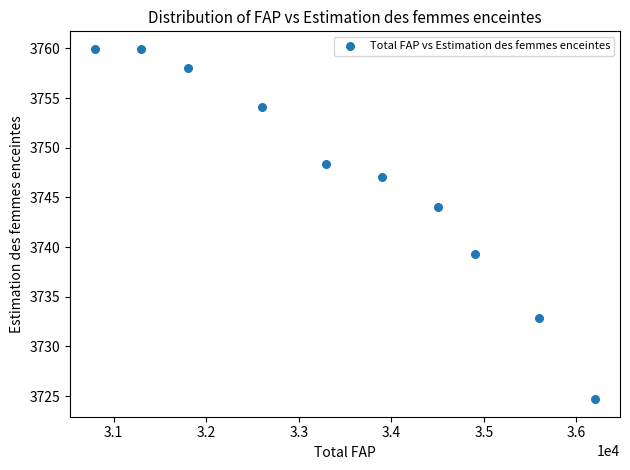

What is the range of Y values (max minus min)?

35.3